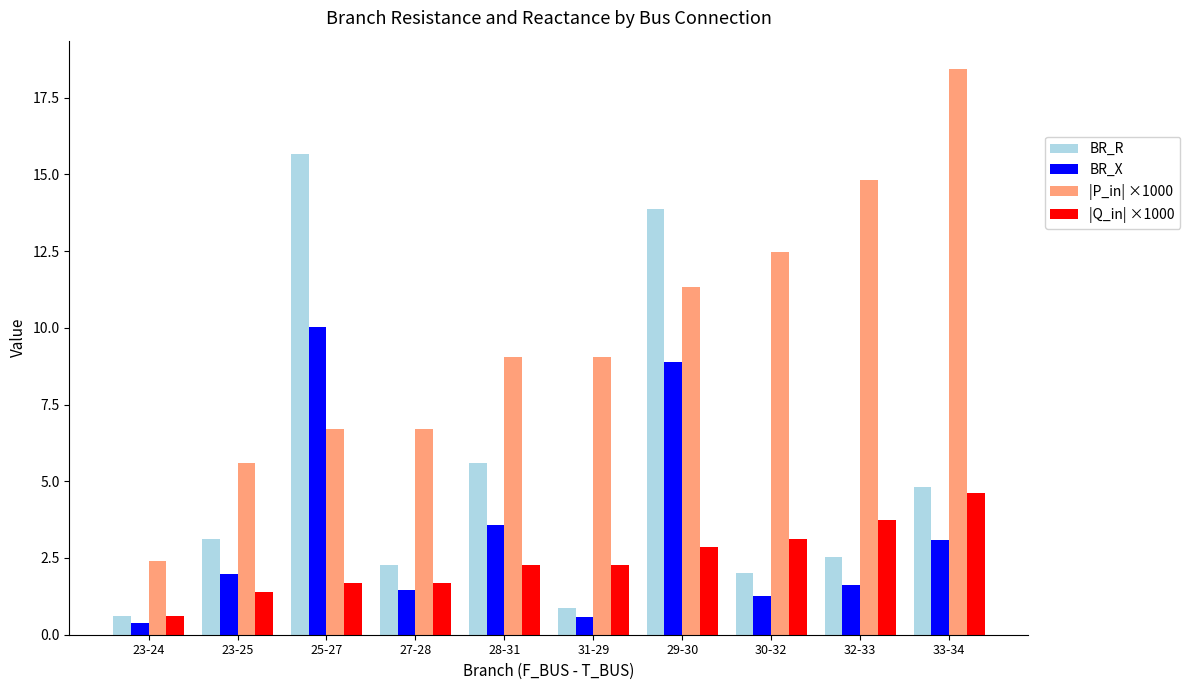

What is the average value of the |P_in| ×1000 series?

9.7